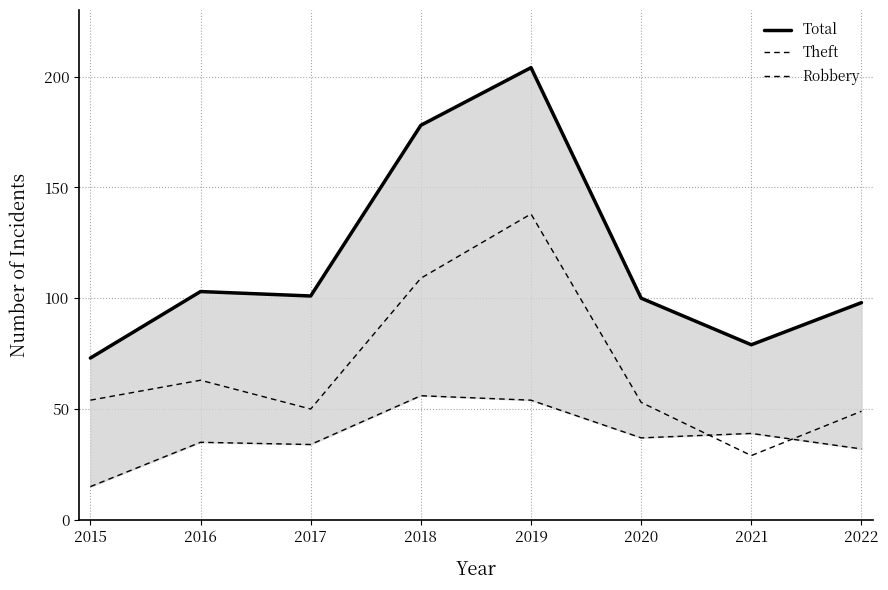

Which label corresponds to the smallest value in the chart?

2015